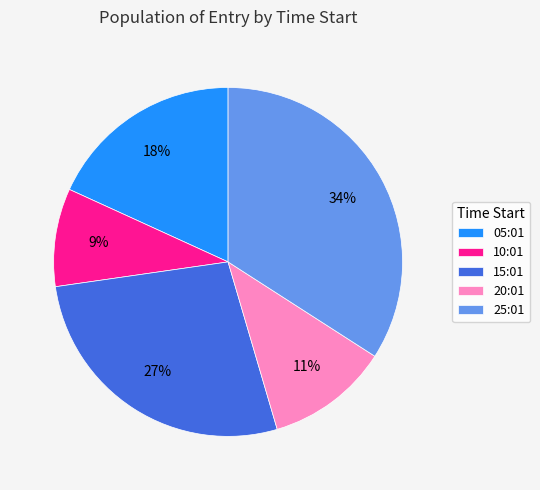

How many slices are in this pie chart?

5